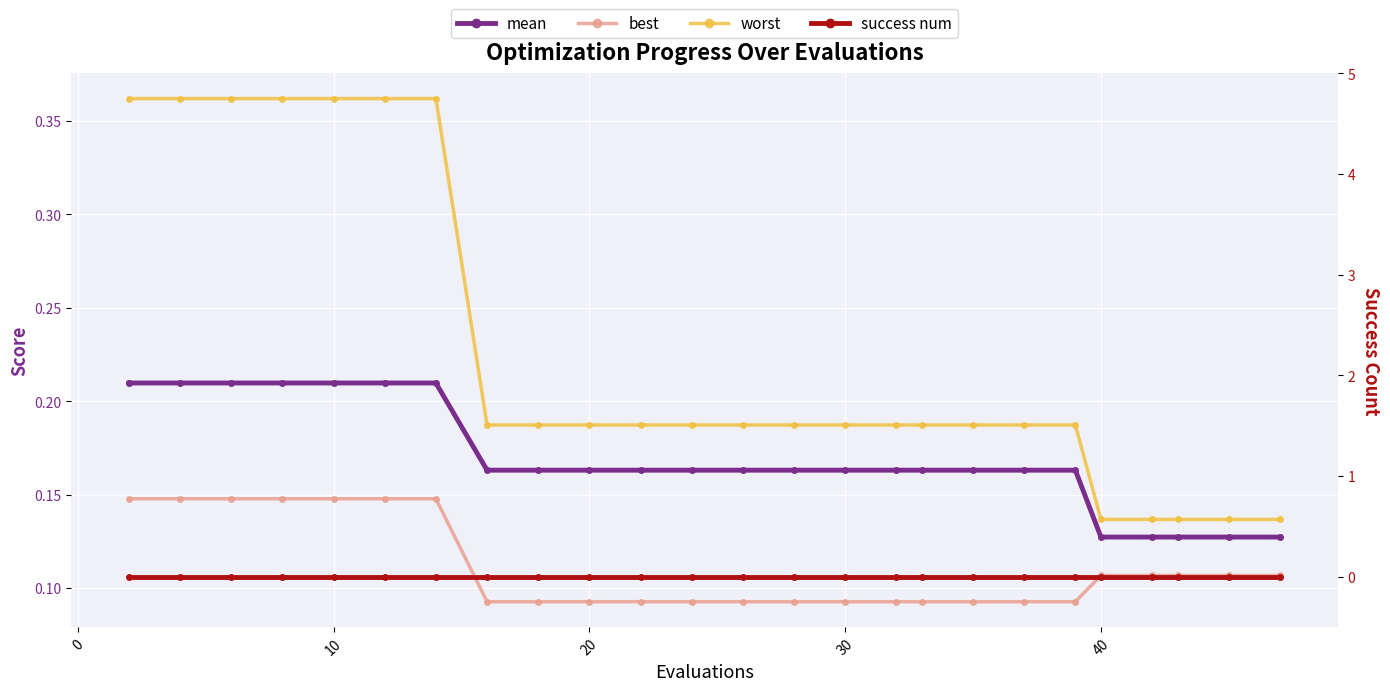

Is the value of worst at 0 greater than the value of best at 17?

Yes